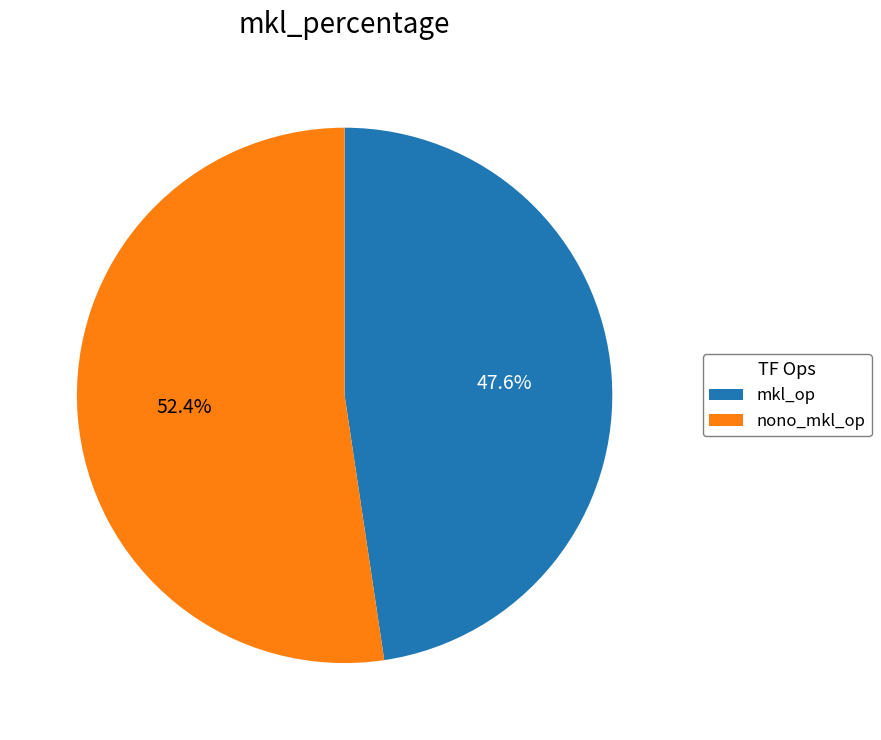

Does any single category account for the majority?

Yes